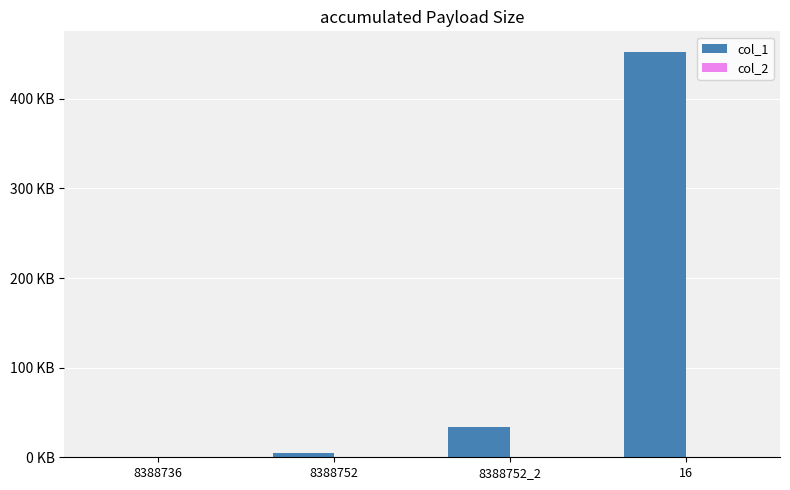

Where is col_2 nearest to the value 0?

8388736